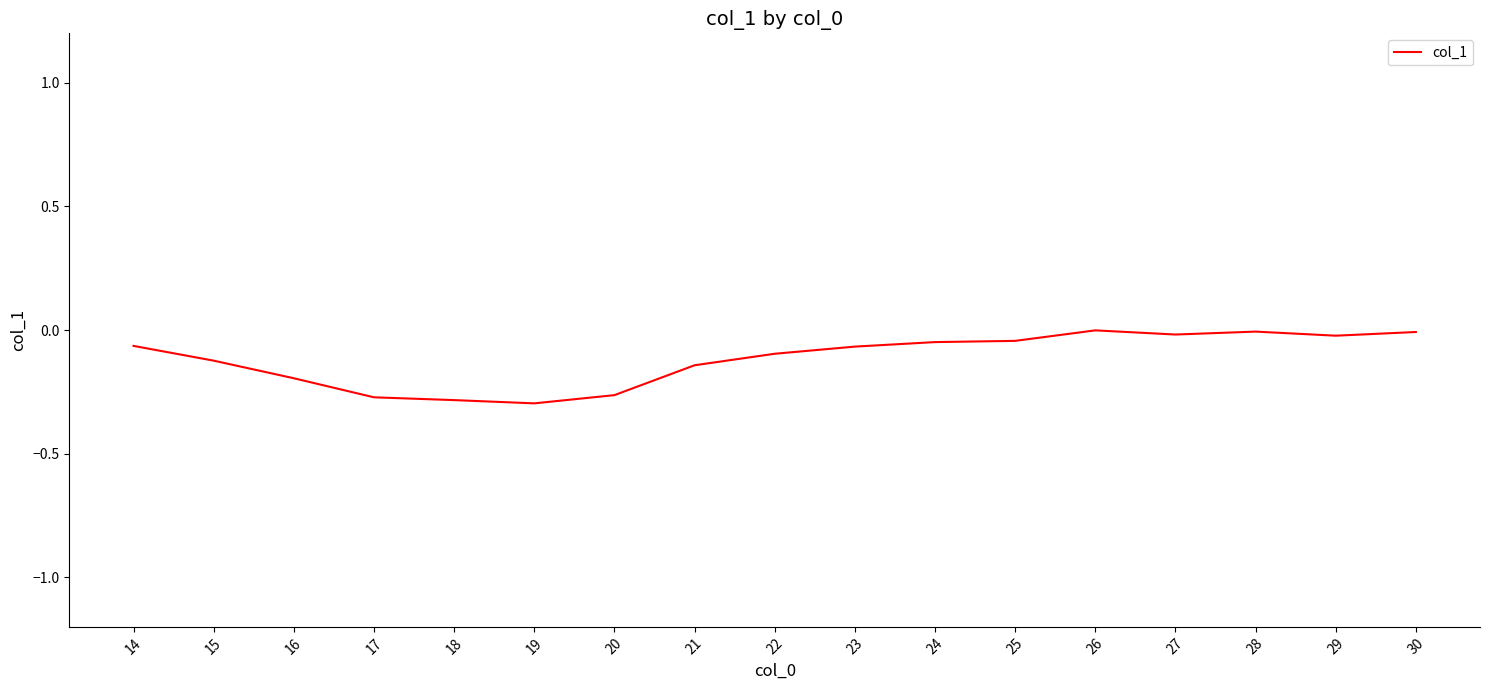

What is the difference between the maximum and minimum values?

0.3